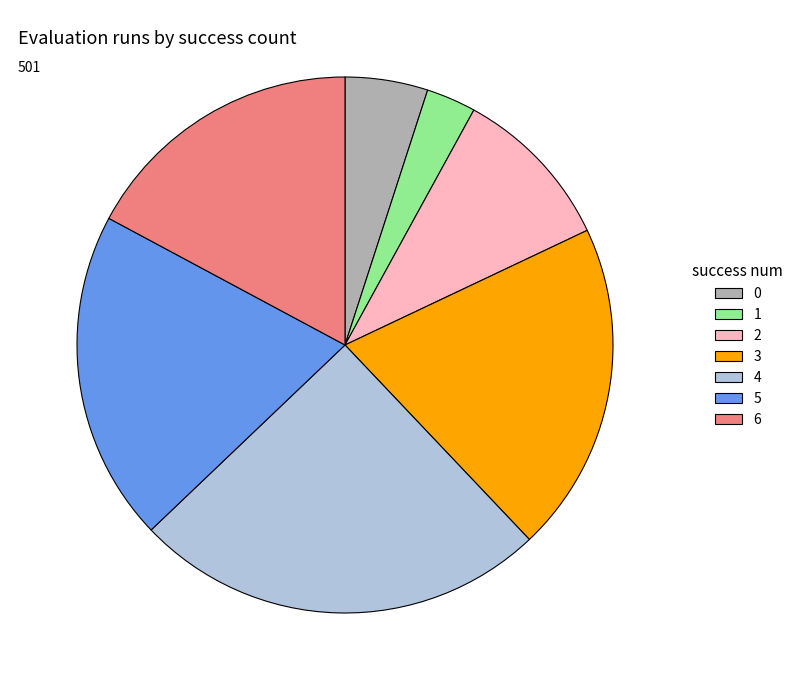

Combined, do 5 and 3 account for over 50%?

No